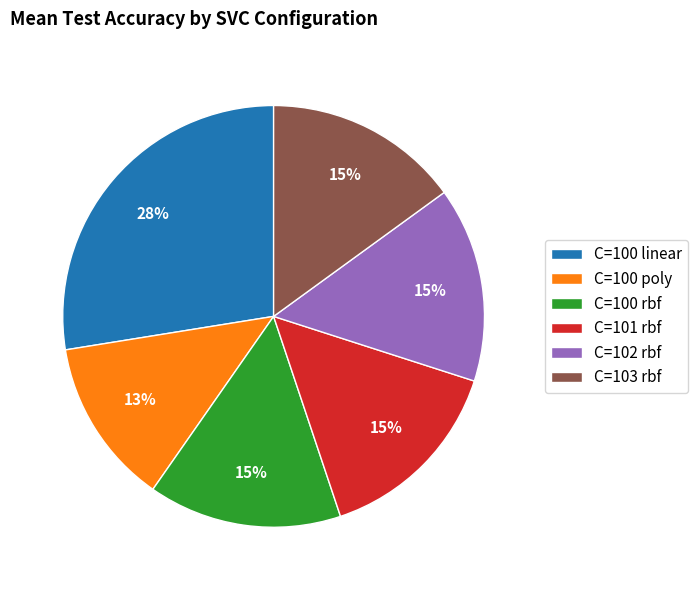

To the nearest percent, what is the difference between the largest and smallest slice percentages?

15%